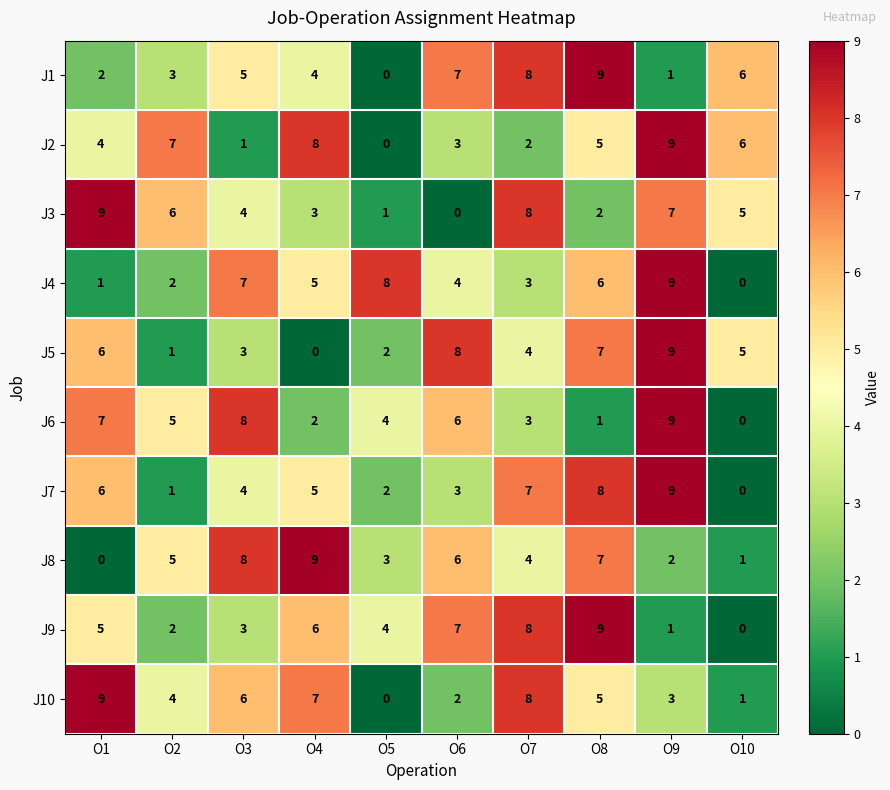

What is the spread (max minus min) of values at O1?

9